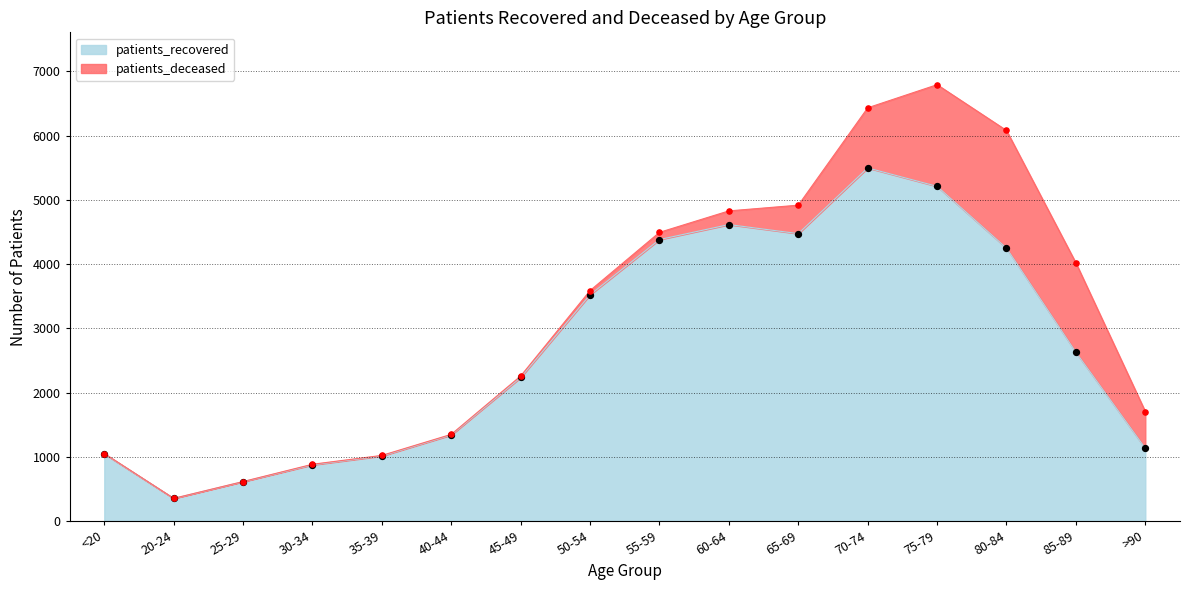

Which has a higher value, 35-39 or 30-34?

35-39